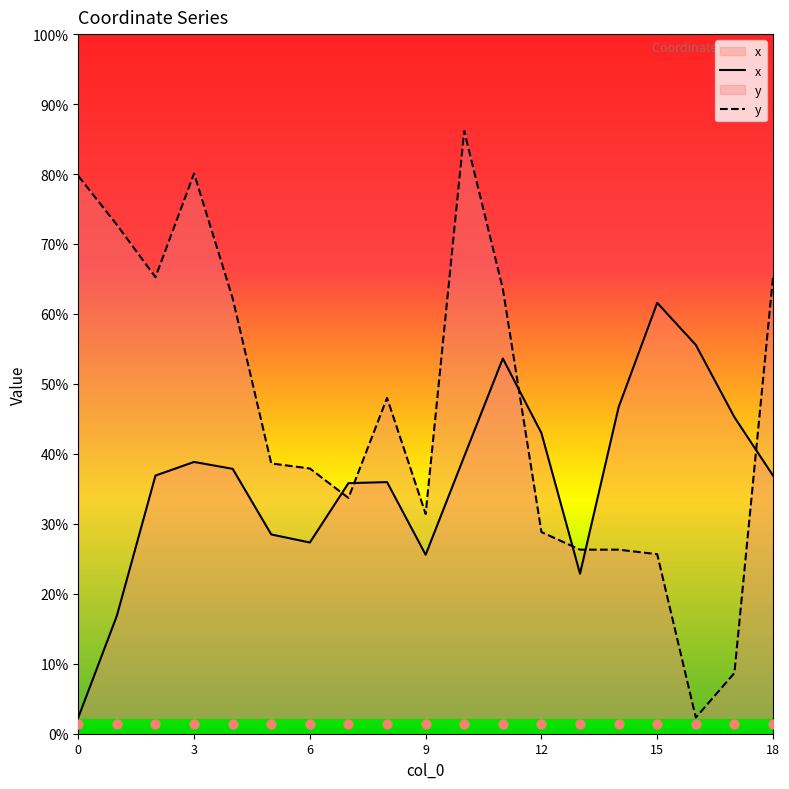

At which category is the sum across all series the highest?

10